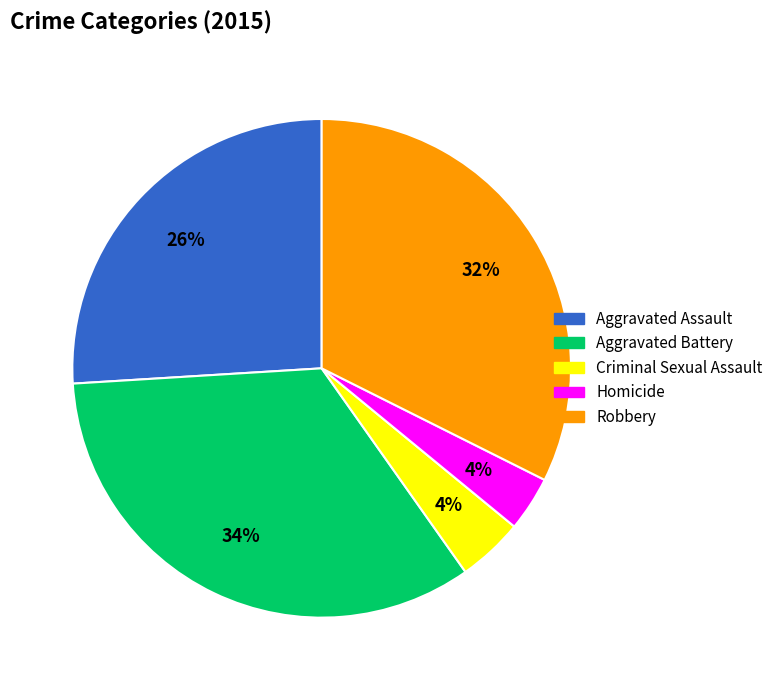

Which category has the biggest portion of the pie?

Aggravated Battery